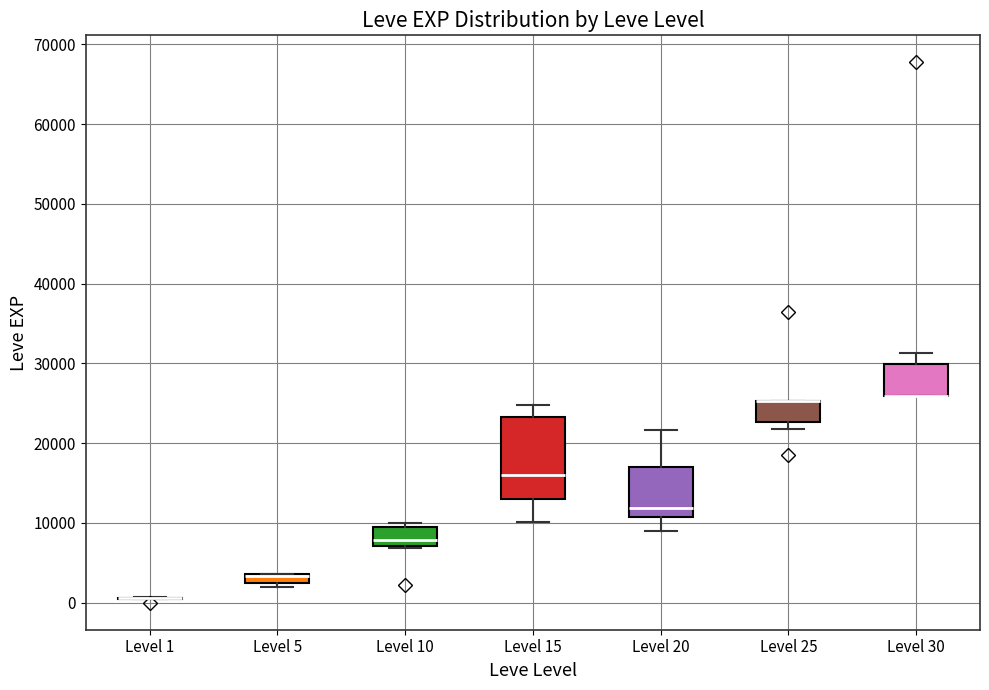

Where is the lower edge of the box for Level 5 on the y-axis? The values are not printed on the chart, so give them approximately, as read against the axis.

2000